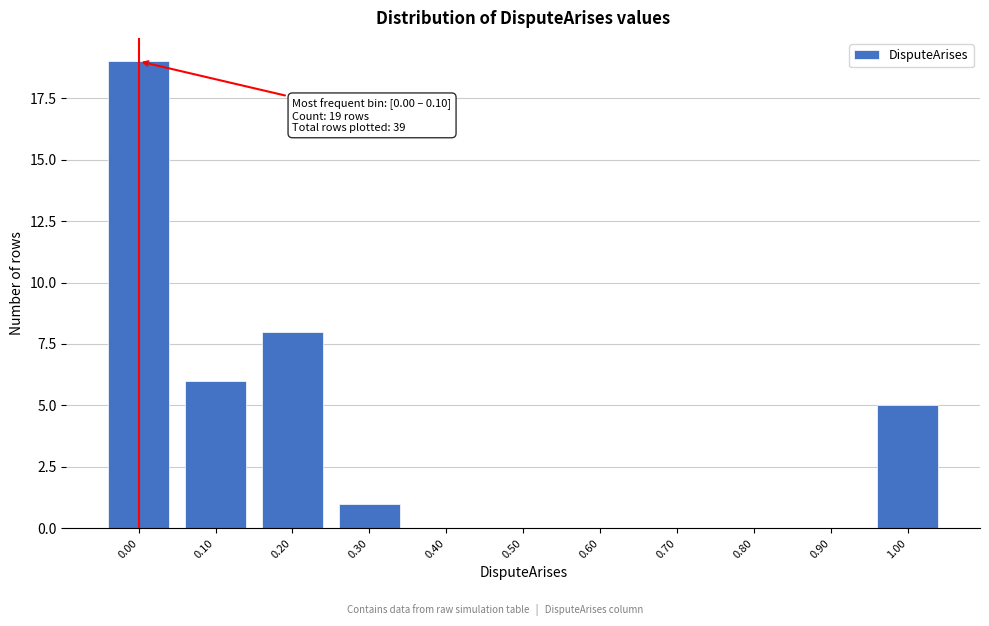

Reading right to left, extract all data points from this chart.

1.00=5	0.90=0	0.80=0	0.70=0	0.60=0	0.50=0	0.40=0	0.30=1	0.20=8	0.10=6	0.00=19